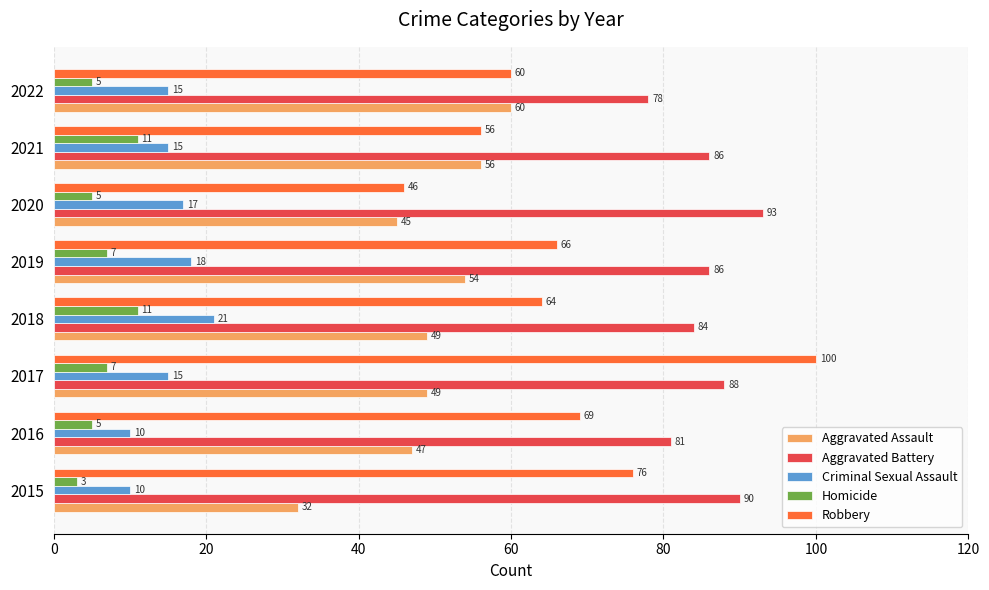

At which category is the sum across all series the highest?

2017